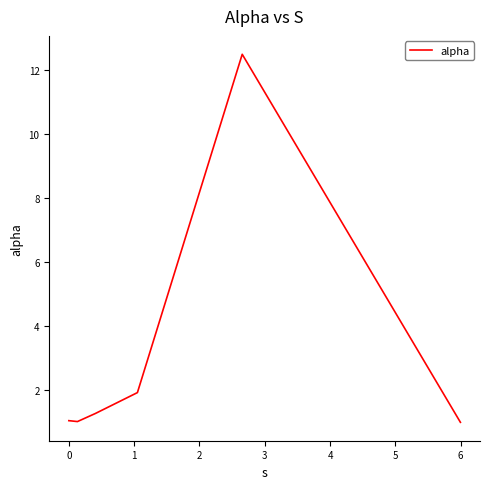

What is the average value?

3.1